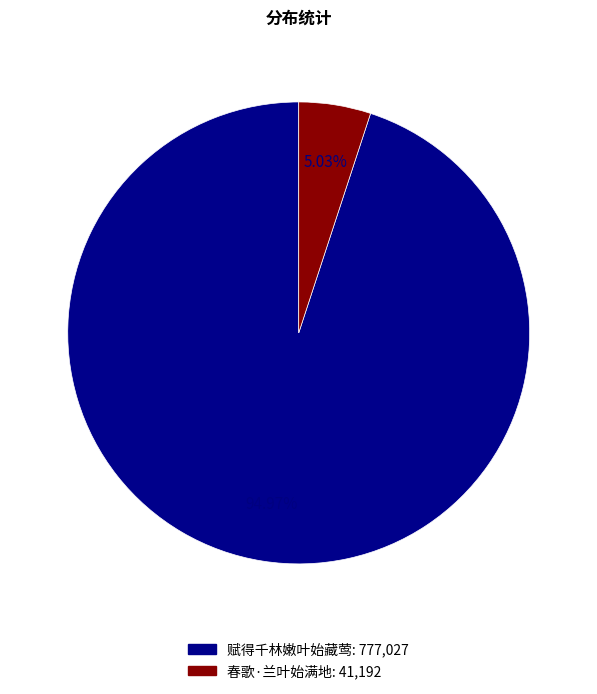

Approximately how many times larger is the value at 赋得千林嫩叶始藏莺 compared to 春歌·兰叶始满地?

18.9